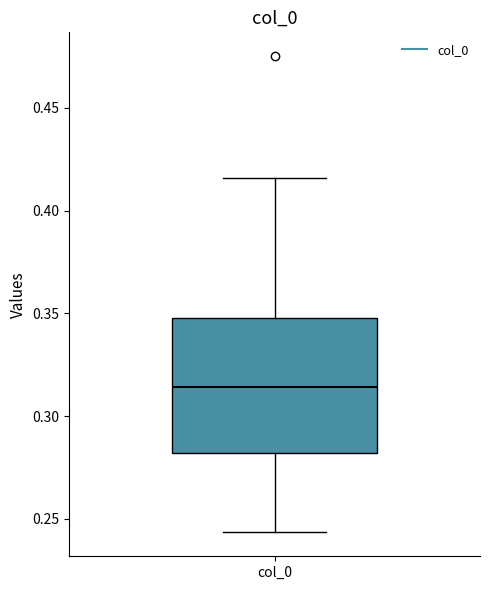

Read this box plot against the y-axis: the position of the median line, the range covered by the box, and the ends of both whiskers. The values are not printed on the chart, so give them approximately, as read against the axis.

median 0.315, box 0.280 to 0.350, whiskers 0.245 to 0.415